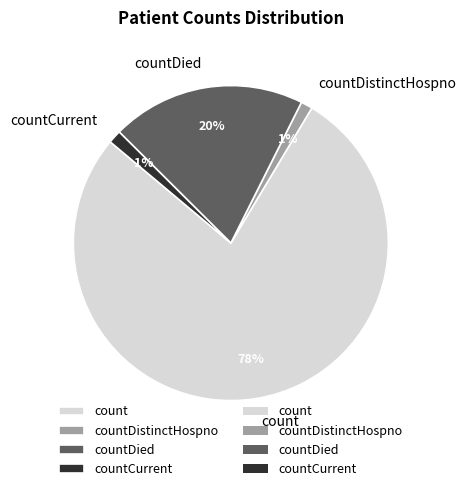

True or false: countDied accounts for 15% of the total.

False